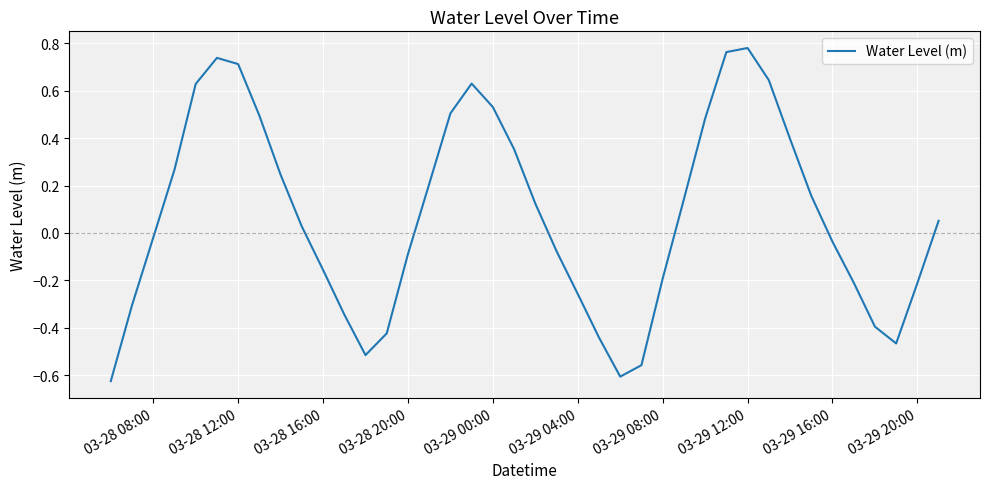

True or false: the data shows -0.2 at 03-29 20:00.

True